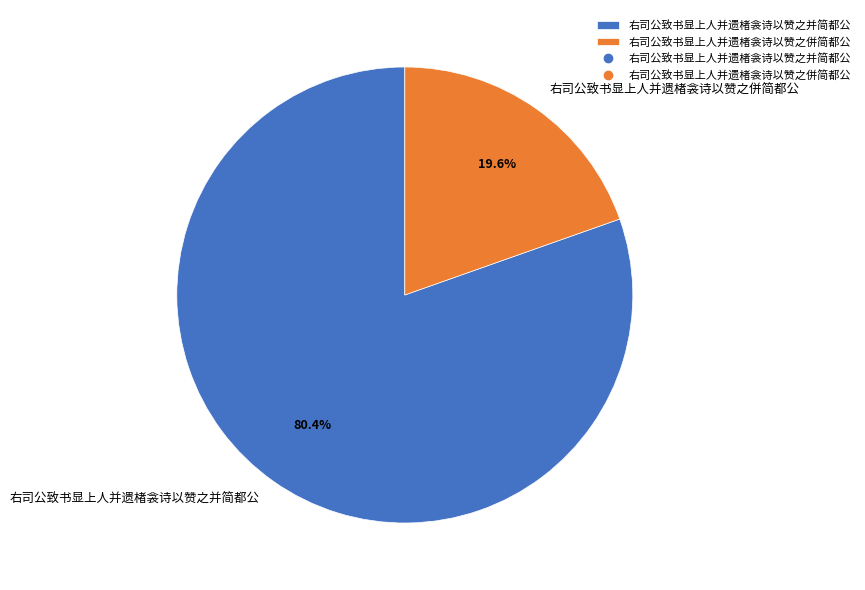

The 右司公致书显上人并遗楮衾诗以赞之併简都公 slice represents 29% of the pie. True or false?

False